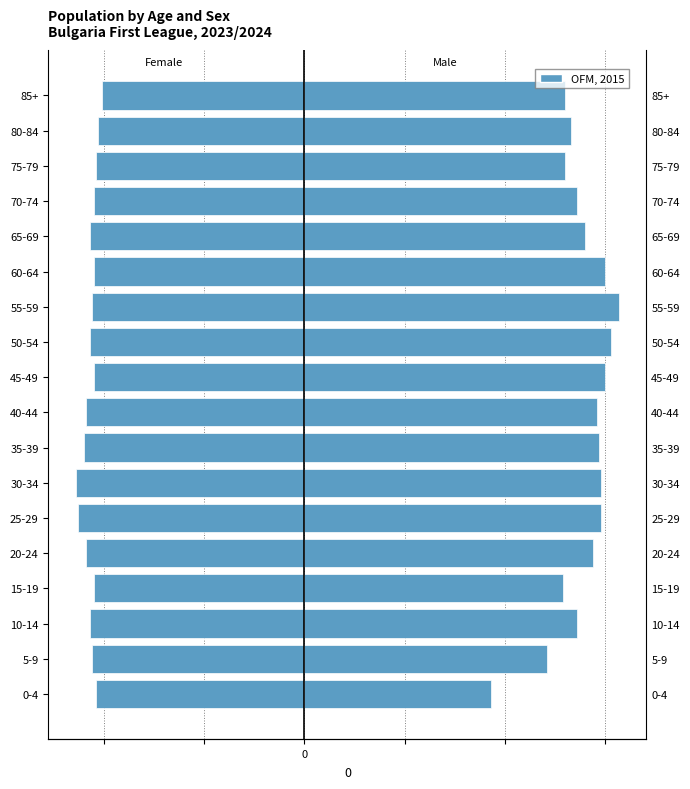

The chart shows a value of -0.6 at 75-79. True or false?

False